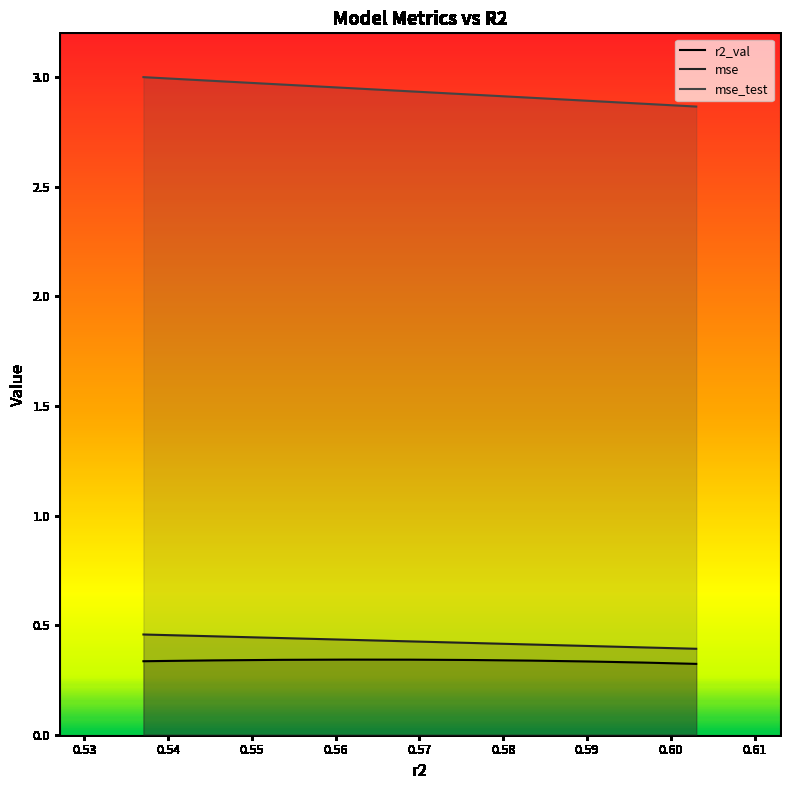

What is the spread (max minus min) of values at 0.6030440025200773?

2.5